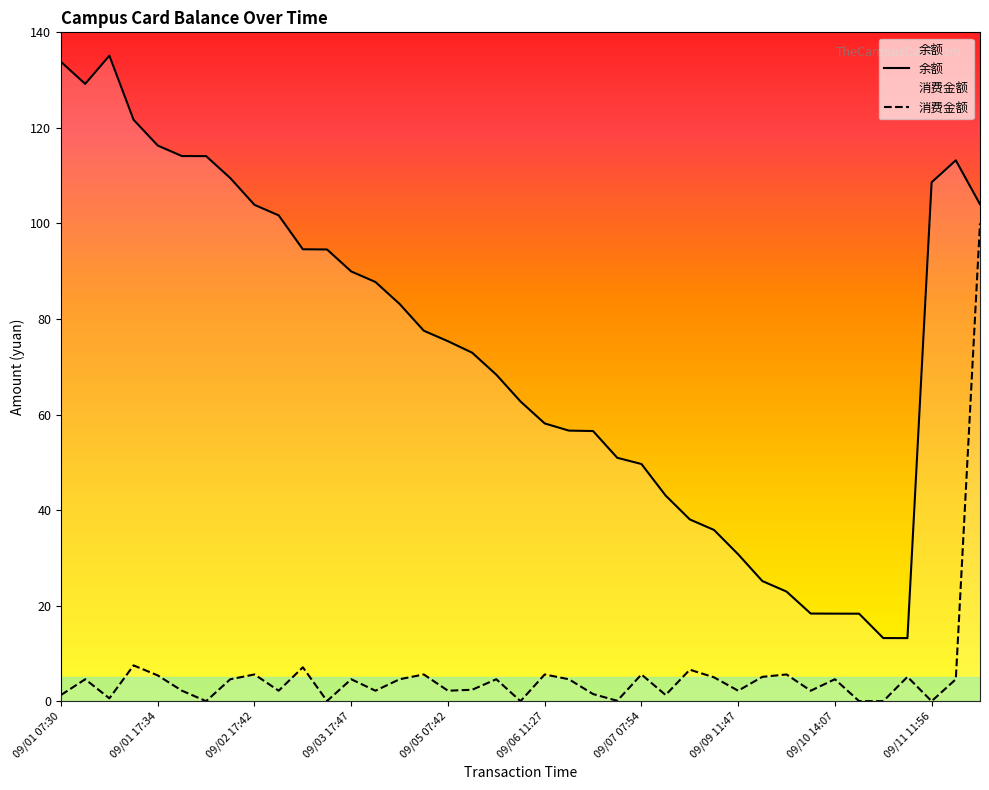

Reading left to right, list all the values displayed in this chart.

余额: 09/01 07:30=133.8	09/01 11:45=129.2	09/01 12:32=135.1	09/01 16:02=121.7	09/01 17:34=116.3	09/02 08:04=114.1	09/02 08:17=114.1	09/02 11:41=109.5	09/02 17:42=103.9	09/03 07:48=101.7	09/03 11:39=94.6	09/03 12:00=94.5	09/03 17:47=90.0	09/04 08:53=87.8	09/04 11:48=83.2	09/04 17:44=77.5	09/05 07:42=75.3	09/05 07:52=73.0	09/05 11:54=68.3	09/05 17:37=62.7	09/06 11:27=58.1	09/06 11:29=56.6	09/06 11:56=56.5	09/06 16:57=51.0	09/07 07:54=49.6	09/07 11:48=43.0	09/07 18:32=38.0	09/09 07:57=35.9	09/09 11:47=30.8	09/09 17:40=25.1	09/10 07:34=22.9	09/10 11:36=18.4	09/10 14:07=18.3	09/10 16:02=18.3	09/10 17:48=13.2	09/11 11:46=13.2	09/11 11:56=108.6	09/11 12:02=113.2	09/11 17:30=104.0
消费金额: 09/01 07:30=1.3	09/01 11:45=4.6	09/01 12:32=0.6	09/01 16:02=7.5	09/01 17:34=5.4	09/02 08:04=2.2	09/02 08:17=0.0	09/02 11:41=4.6	09/02 17:42=5.6	09/03 07:48=2.2	09/03 11:39=7.1	09/03 12:00=0.0	09/03 17:47=4.6	09/04 08:53=2.2	09/04 11:48=4.6	09/04 17:44=5.6	09/05 07:42=2.2	09/05 07:52=2.4	09/05 11:54=4.6	09/05 17:37=0.0	09/06 11:27=5.6	09/06 11:29=4.6	09/06 11:56=1.5	09/06 16:57=0.1	09/07 07:54=5.6	09/07 11:48=1.3	09/07 18:32=6.6	09/09 07:57=5.0	09/09 11:47=2.2	09/09 17:40=5.1	09/10 07:34=5.6	09/10 11:36=2.2	09/10 14:07=4.6	09/10 16:02=0.0	09/10 17:48=0.0	09/11 11:46=5.1	09/11 11:56=0.0	09/11 12:02=4.6	09/11 17:30=100.0